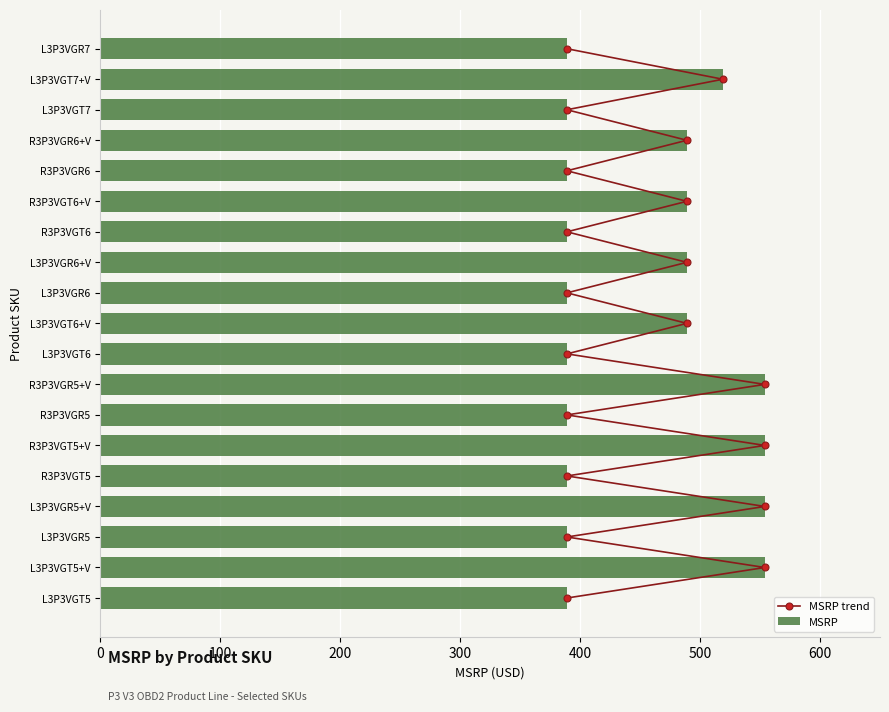

What is the difference between the maximum and second lowest values in the MSRP series?

165